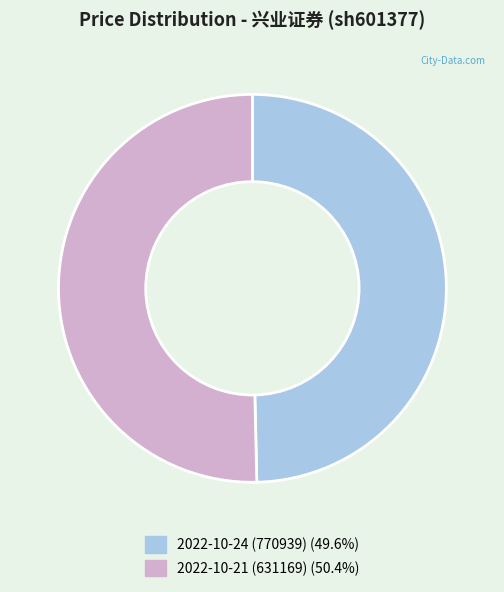

Is there any slice that represents more than half of the pie?

Yes